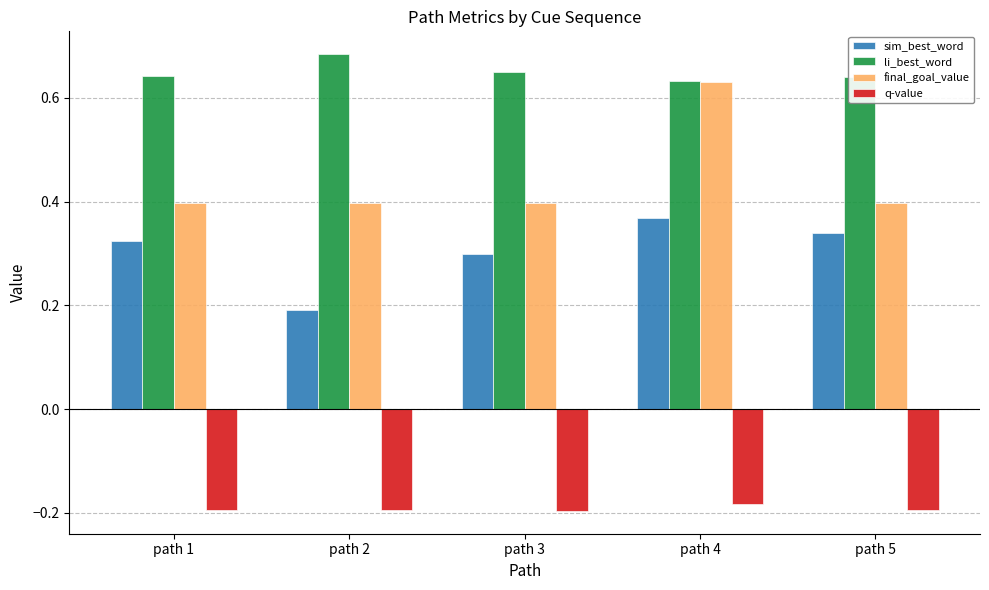

The value of final_goal_value at path 4 is 0.8. True or false?

False